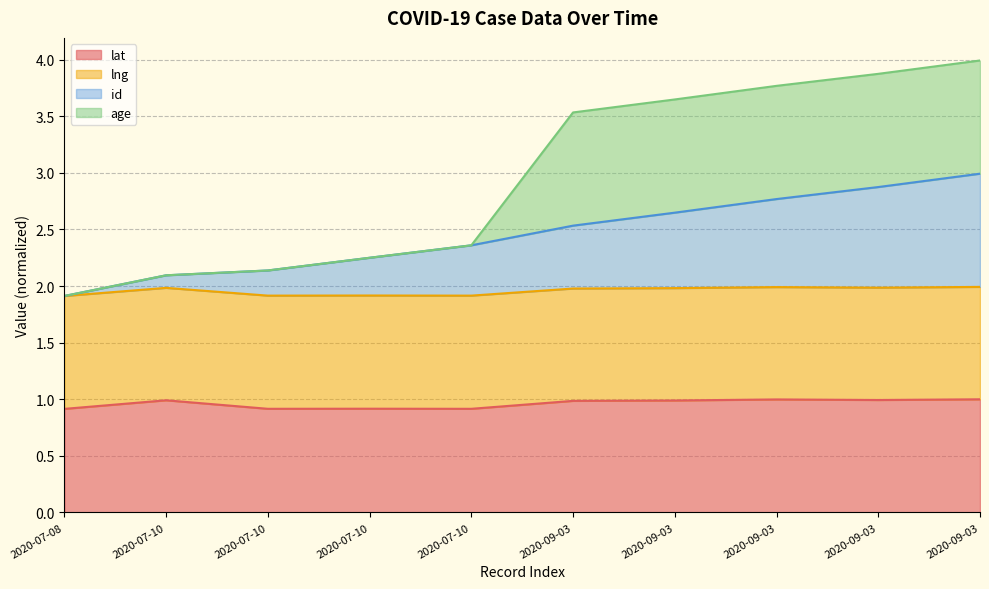

Is it true that age equals 2.1 at 2020-07-10?

True